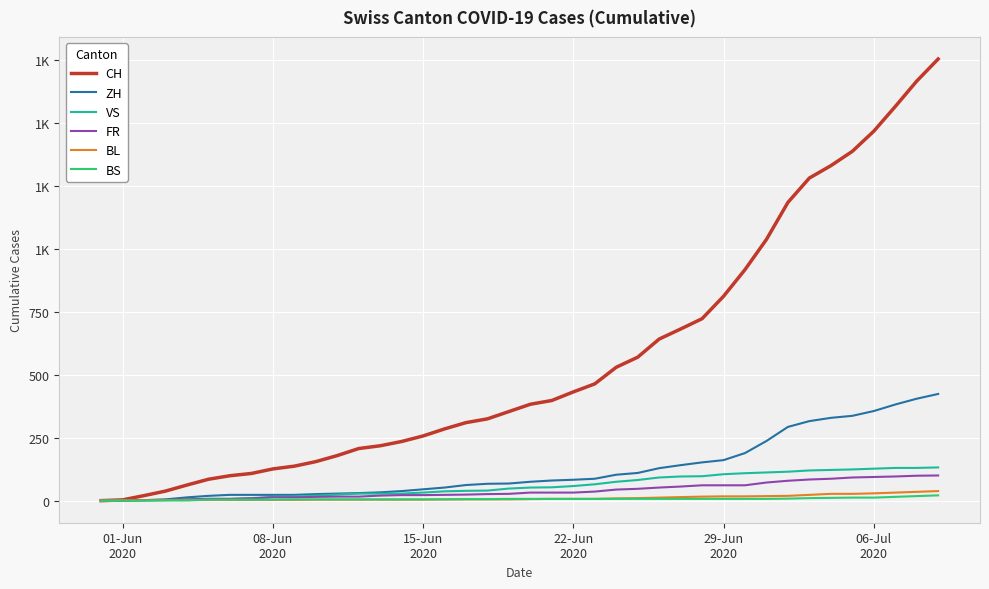

What are all the series names shown in the legend?

CH, ZH, VS, FR, BL, BS